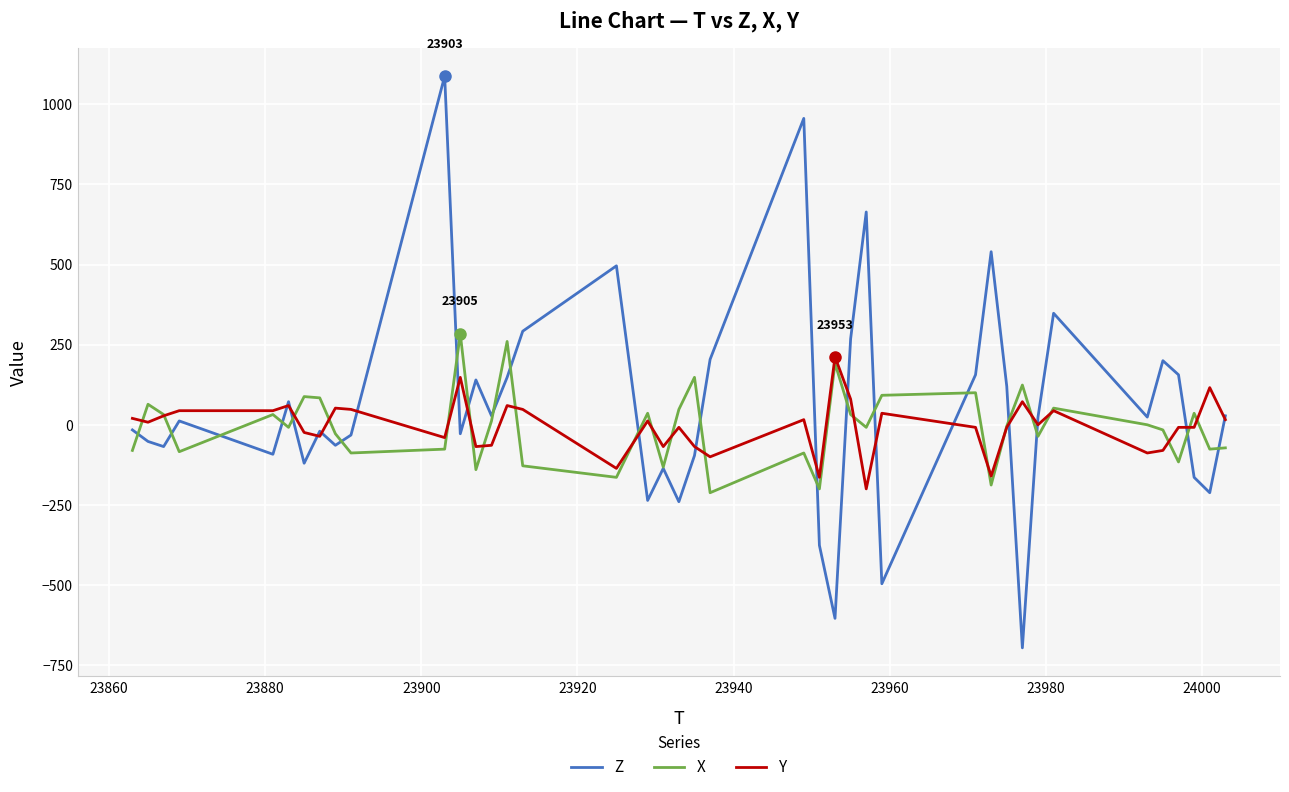

Which series has the largest range (max minus min)?

Z